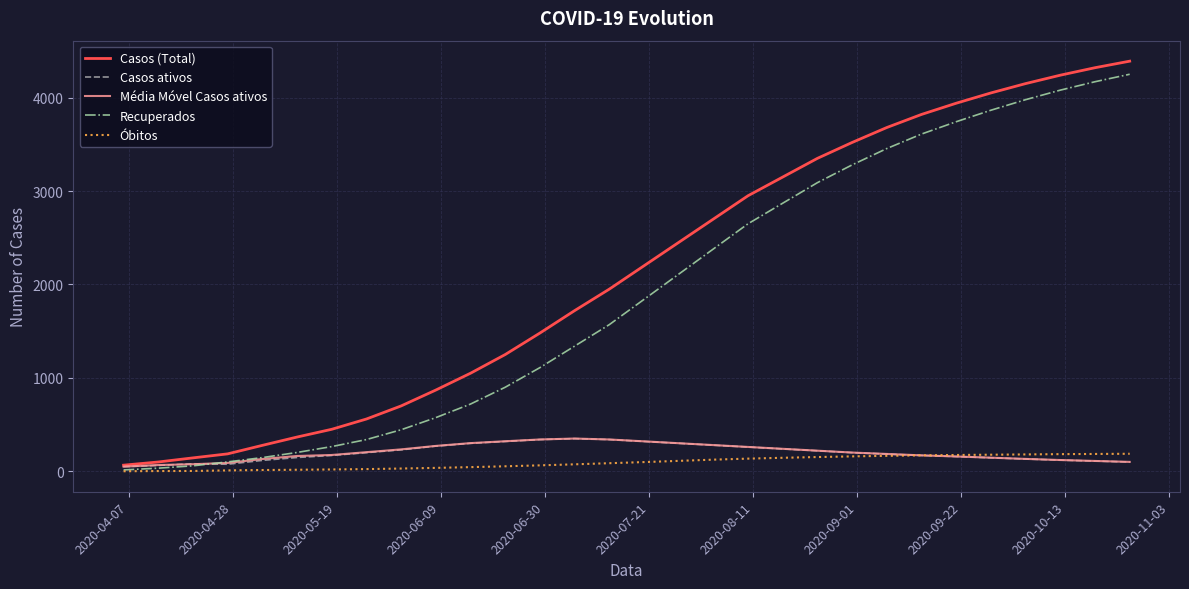

True or false: Casos (Total) and Óbitos intersect in this chart.

False